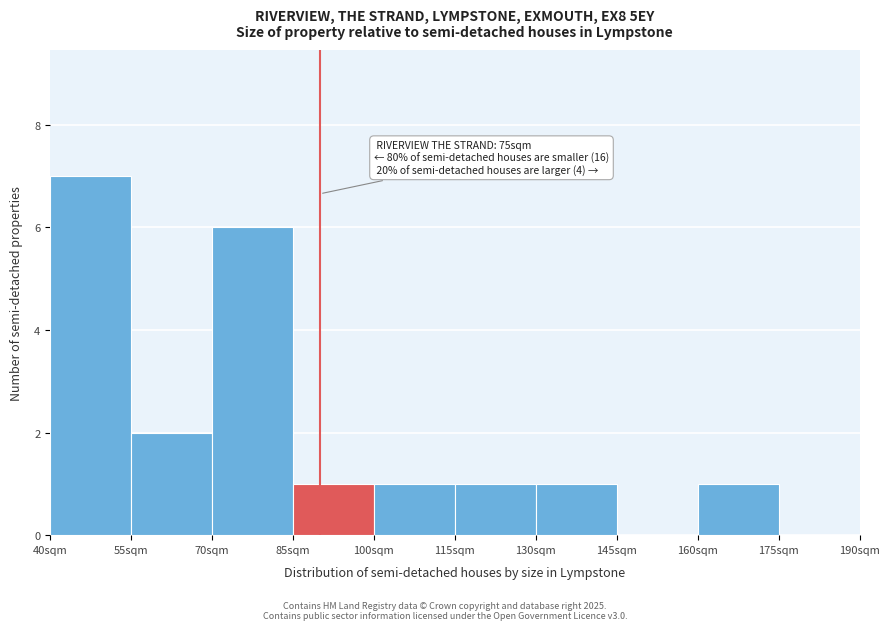

Reading left to right, list all the values displayed in this chart.

40sqm=7	55sqm=2	70sqm=6	85sqm=1	100sqm=1	115sqm=1	130sqm=1	145sqm=0	160sqm=1	175sqm=0